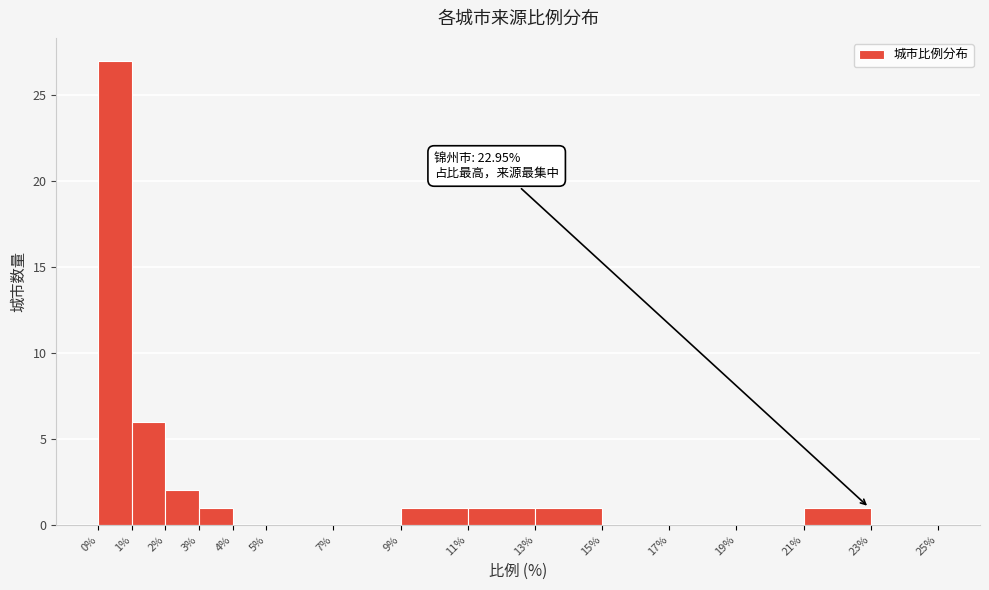

Which range on the x-axis has the tallest bar?

0% to 1%